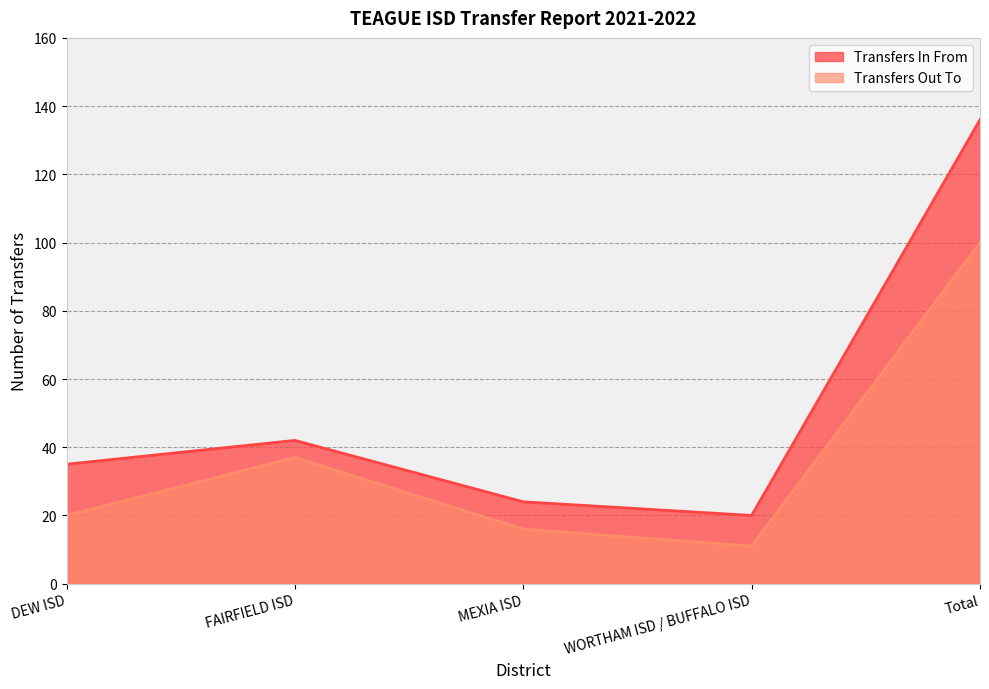

What is the label of the 4th point from the left?

WORTHAM ISD / BUFFALO ISD